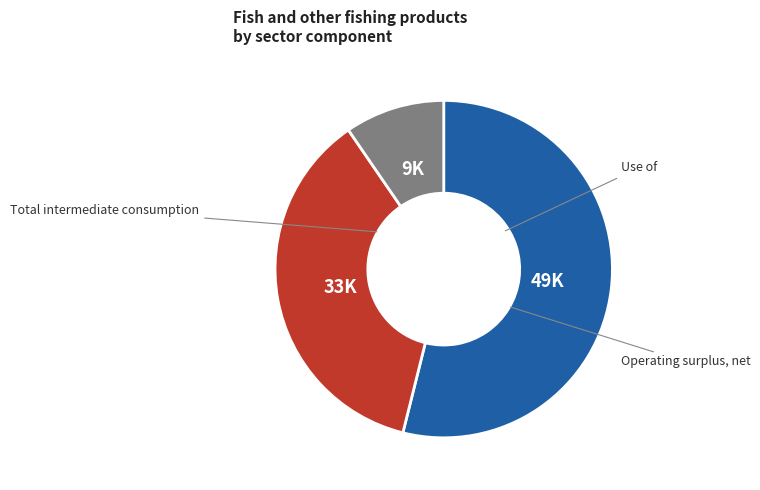

Is there any slice that represents more than half of the pie?

Yes